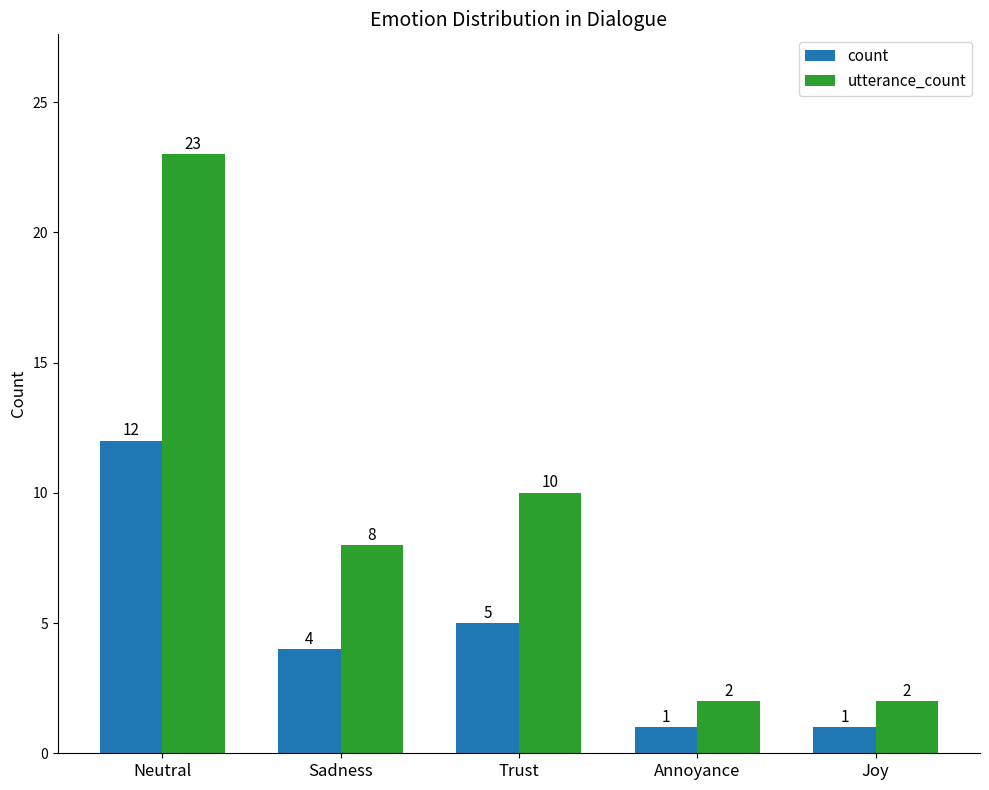

Rank the series by their maximum value, from lowest to highest.

count, utterance_count